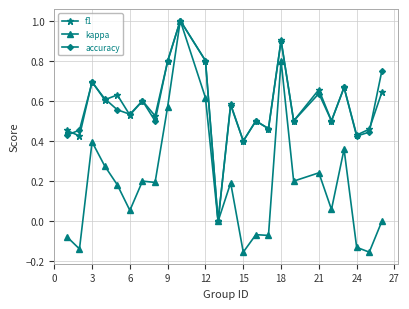

Count the number of data series in this chart.

3